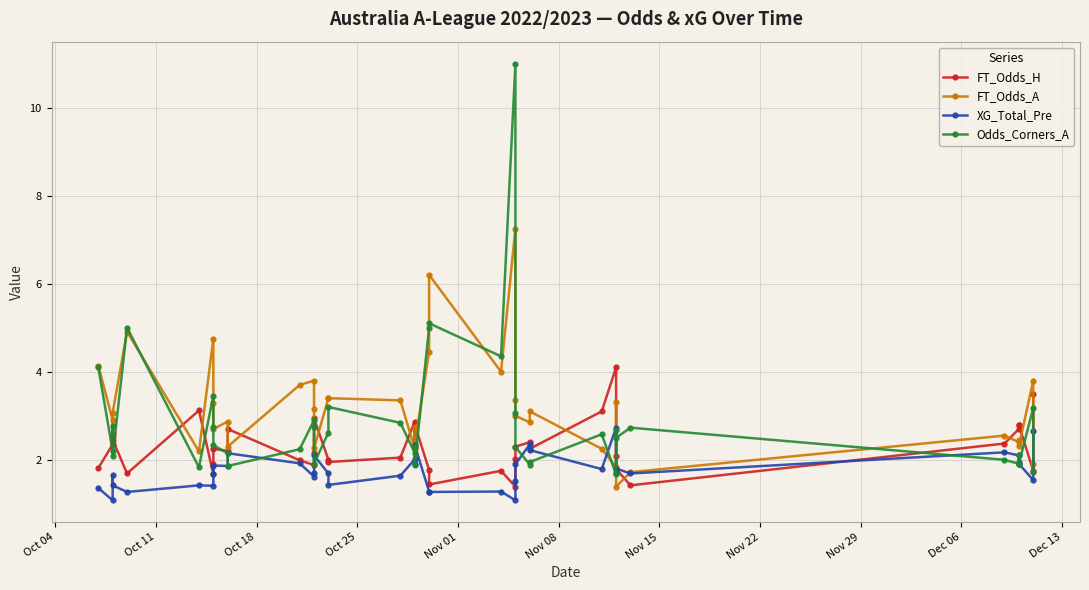

The XG_Total_Pre series shows 1.6 at Oct 11. True or false?

False